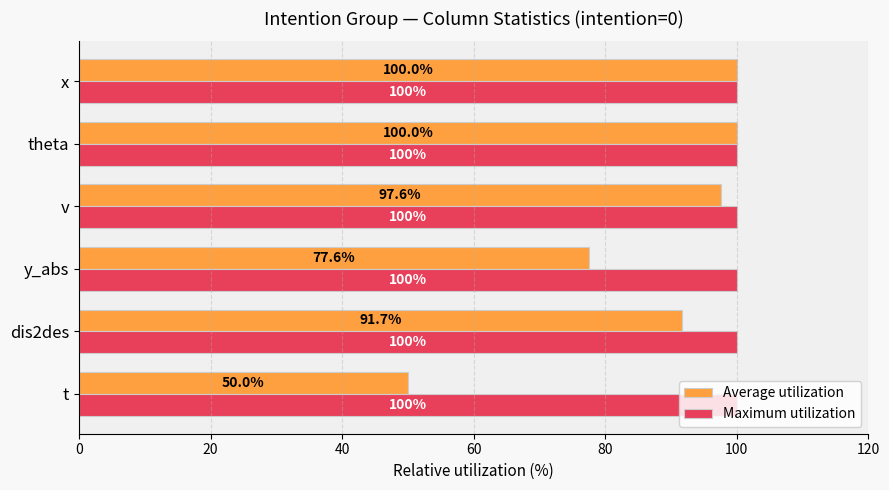

How many data points in Average utilization are above 97?

3